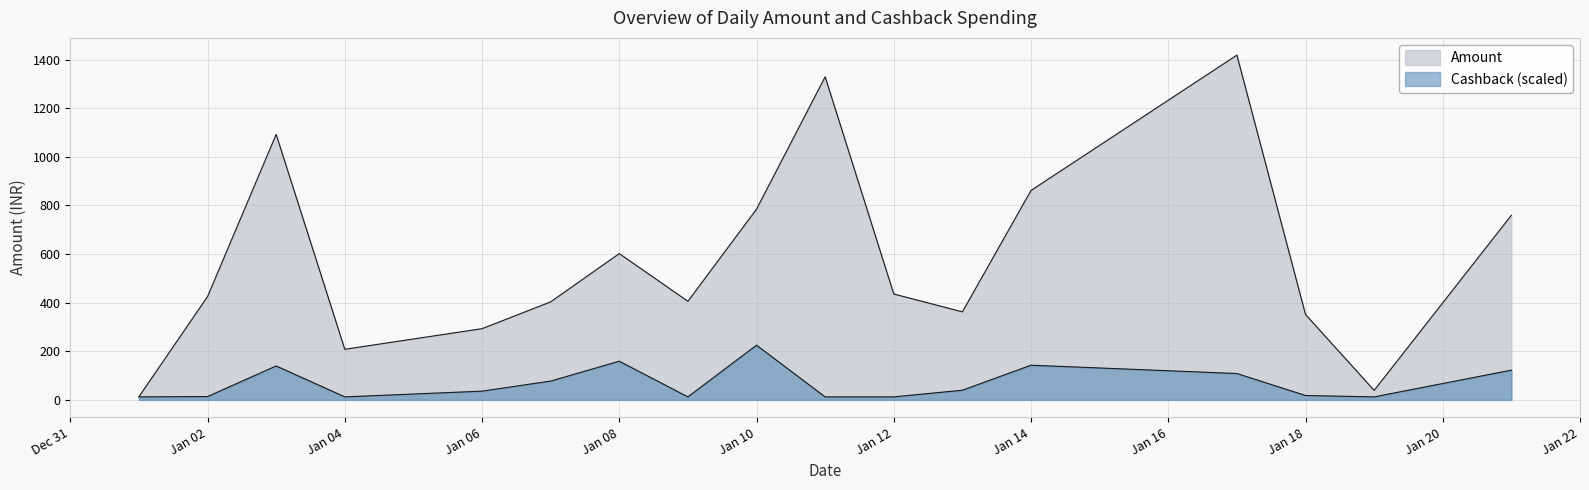

Does the chart have visible grid lines?

Yes